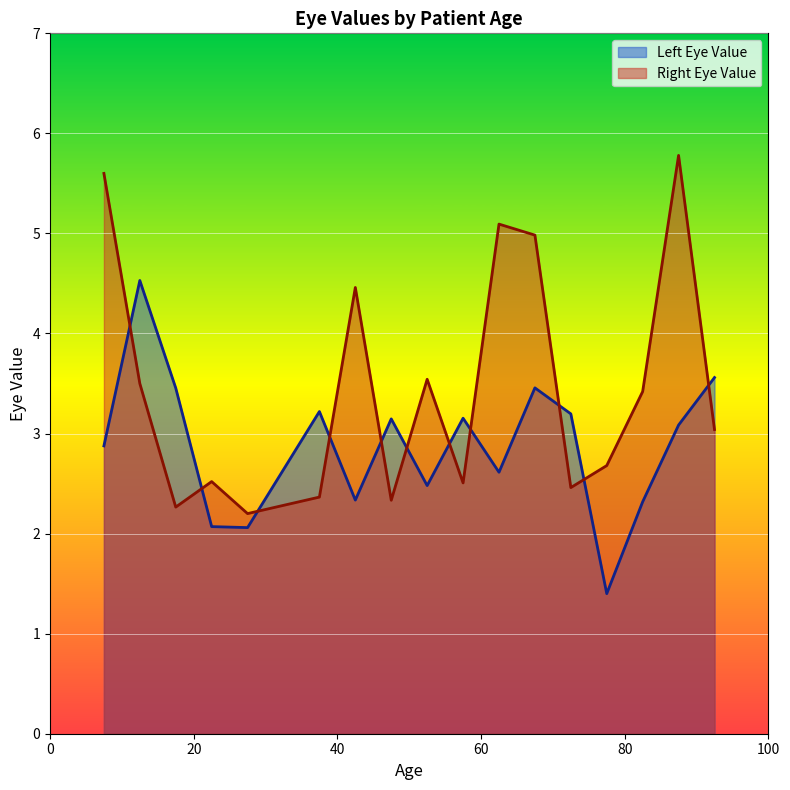

What is the difference between the highest and lowest values at 15?

1.0